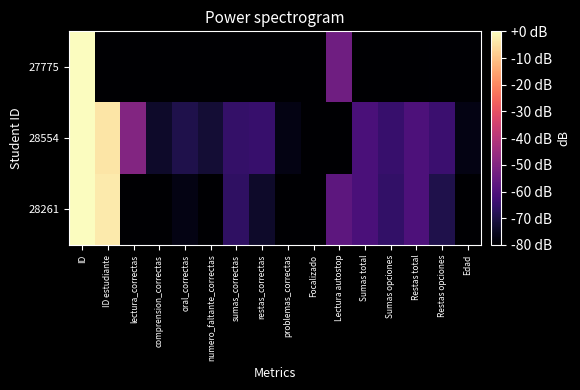

Which series changed the most between Focalizado and Edad?

28554